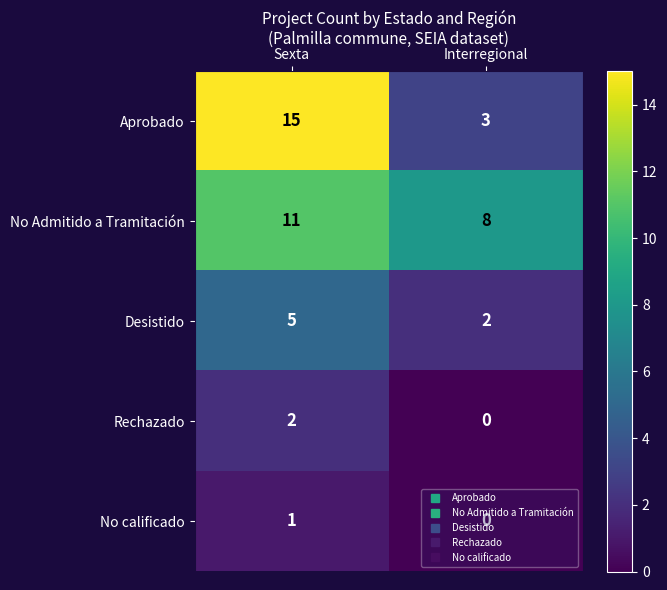

What is the sum of the No Admitido a Tramitación values at Sexta and Interregional?

19